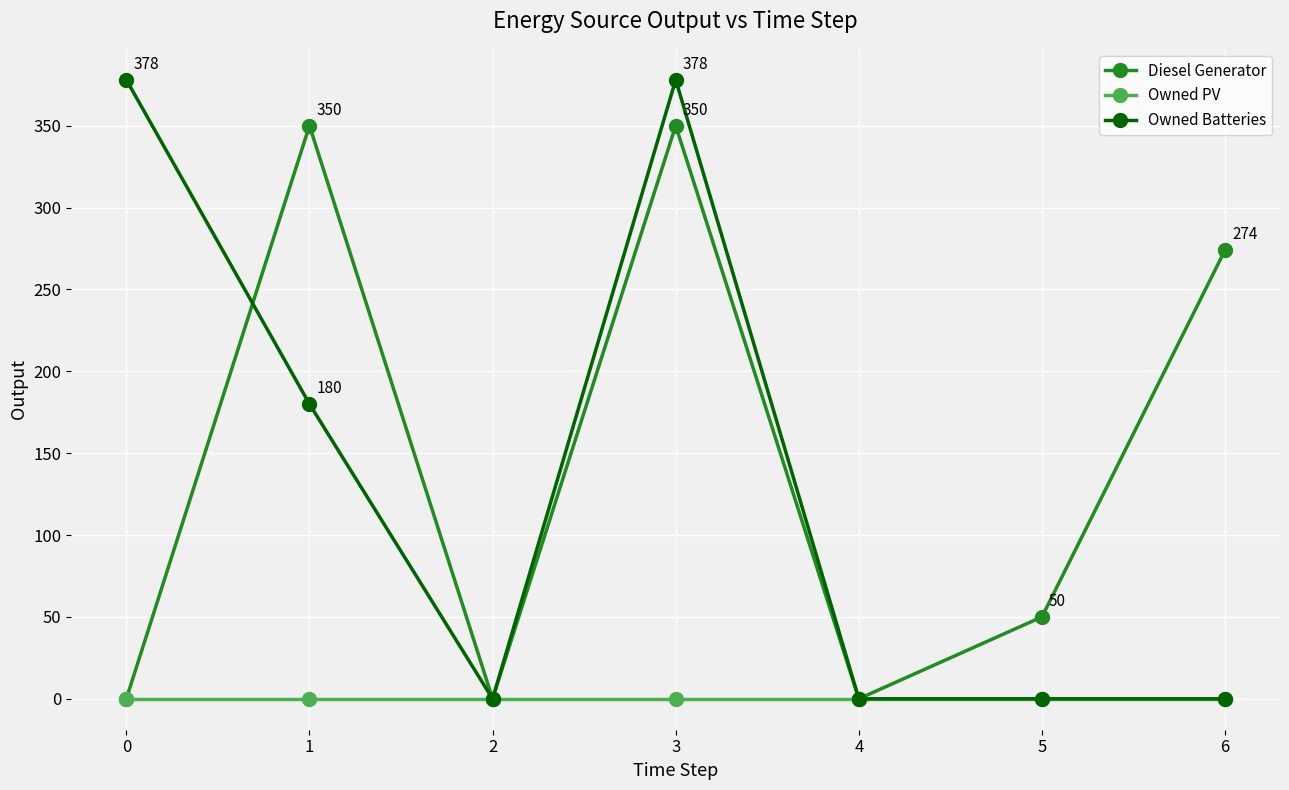

True or false: Diesel Generator has a value of -216 at 2.

False